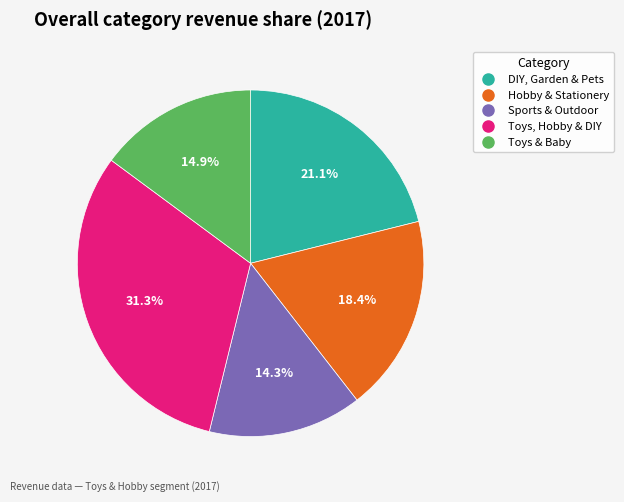

True or false: Sports & Outdoor accounts for 14% of the total.

True